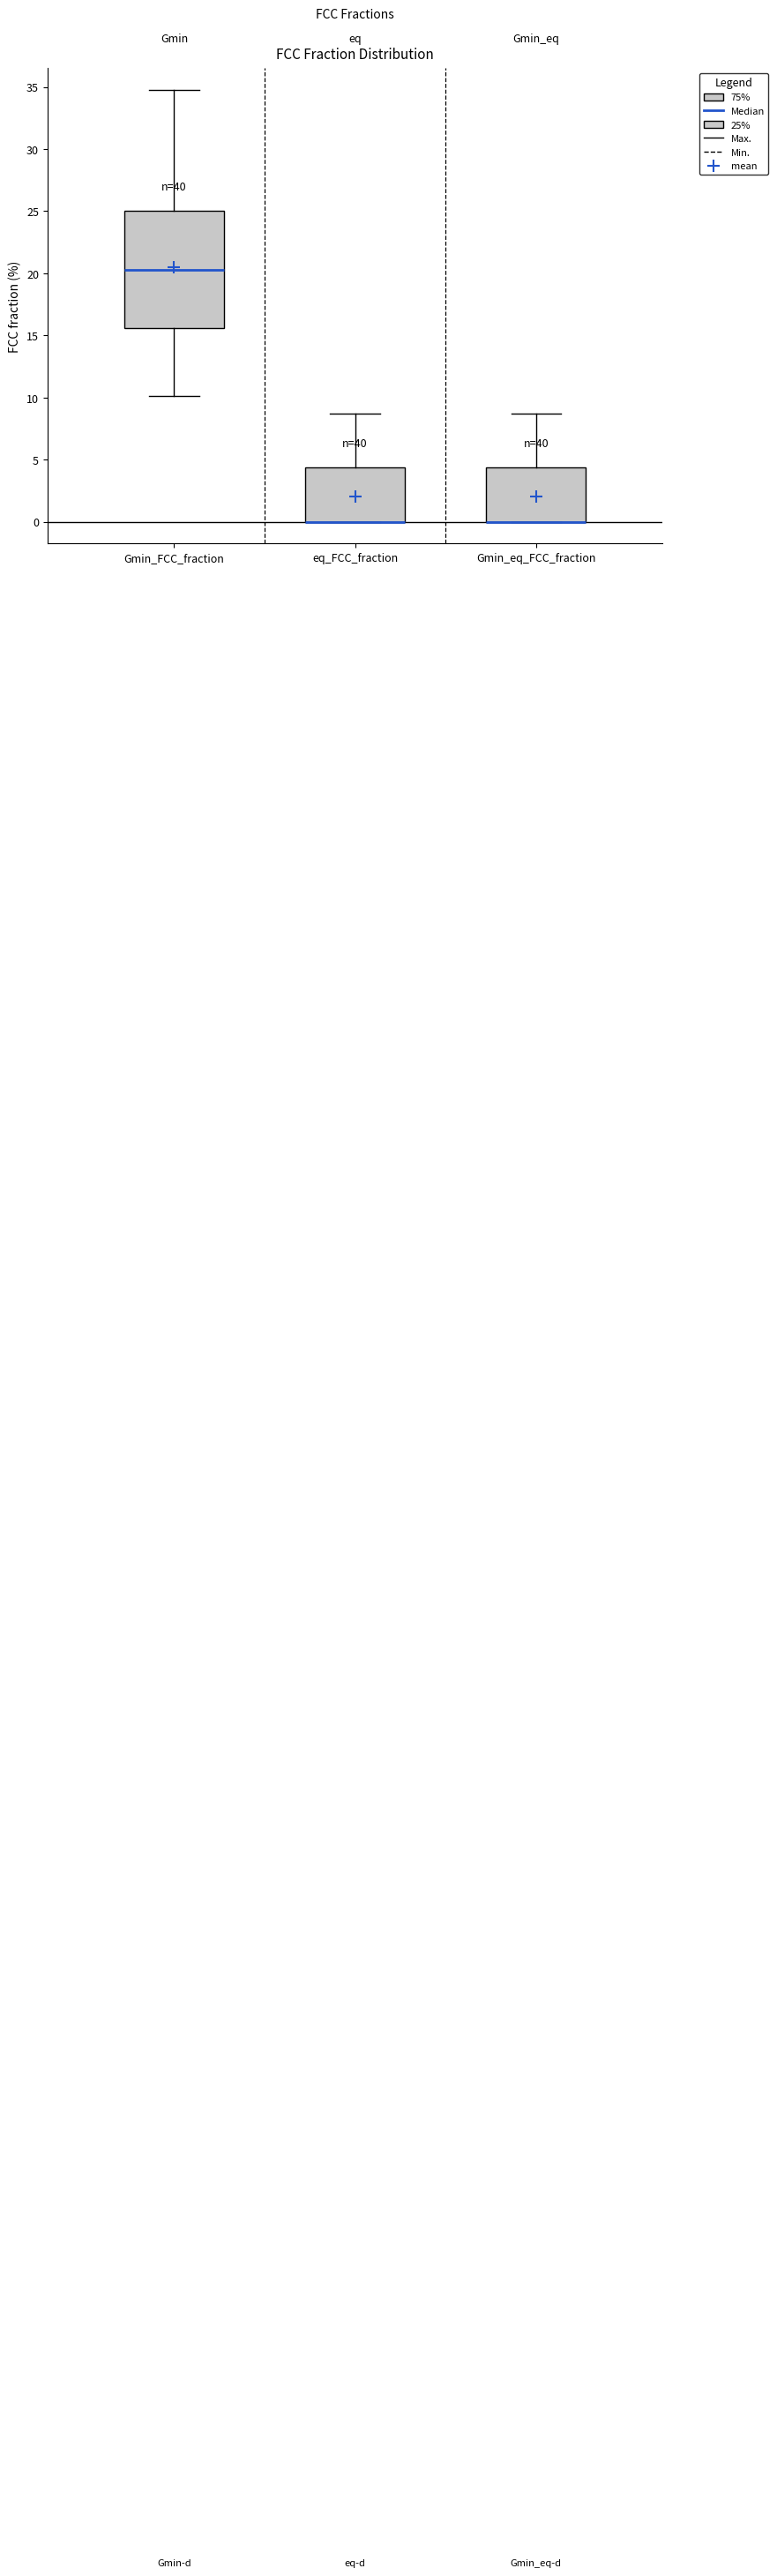

Reading left to right, read every box against the y-axis: the position of its median line, the range the box covers, and the ends of its whiskers. The values are not printed on the chart, so give them approximately, as read against the axis.

Gmin_FCC_fraction: median 20.5, box 15.5 to 25.0, whiskers 10.0 to 35.0
eq_FCC_fraction: median 0.0 (drawn on the box's lower edge), box 0.0 to 4.5, whiskers 0.0 to 8.5
Gmin_eq_FCC_fraction: median 0.0 (drawn on the box's lower edge), box 0.0 to 4.5, whiskers 0.0 to 8.5